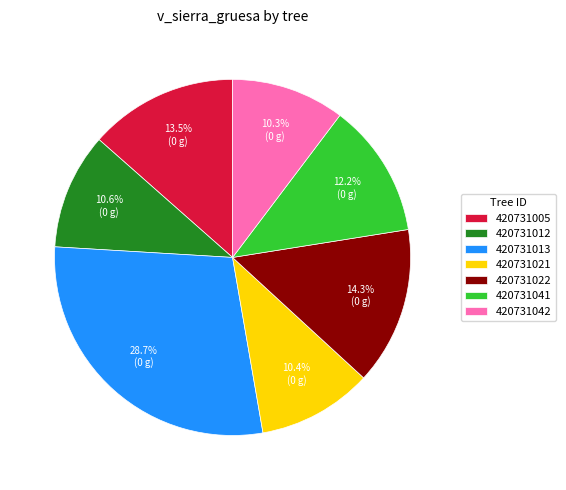

How many slices are in this pie chart?

7